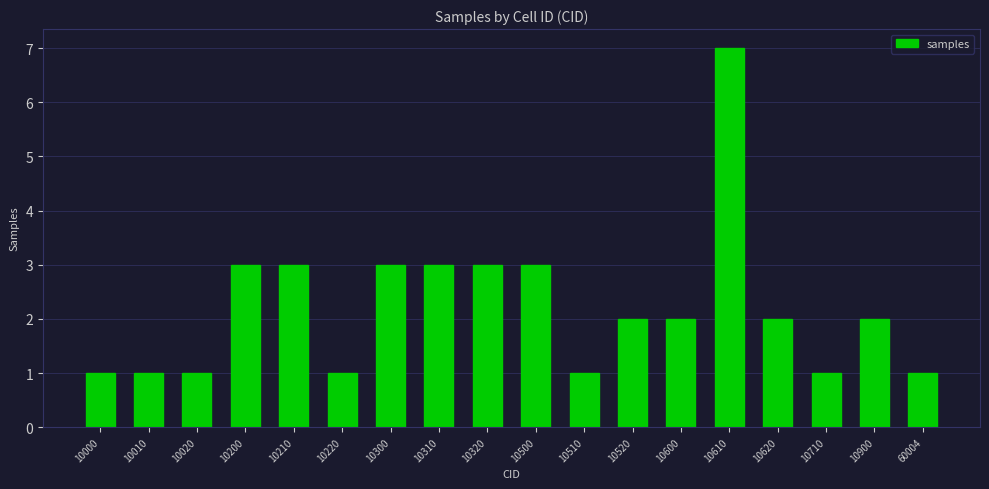

What is the smallest value displayed?

1